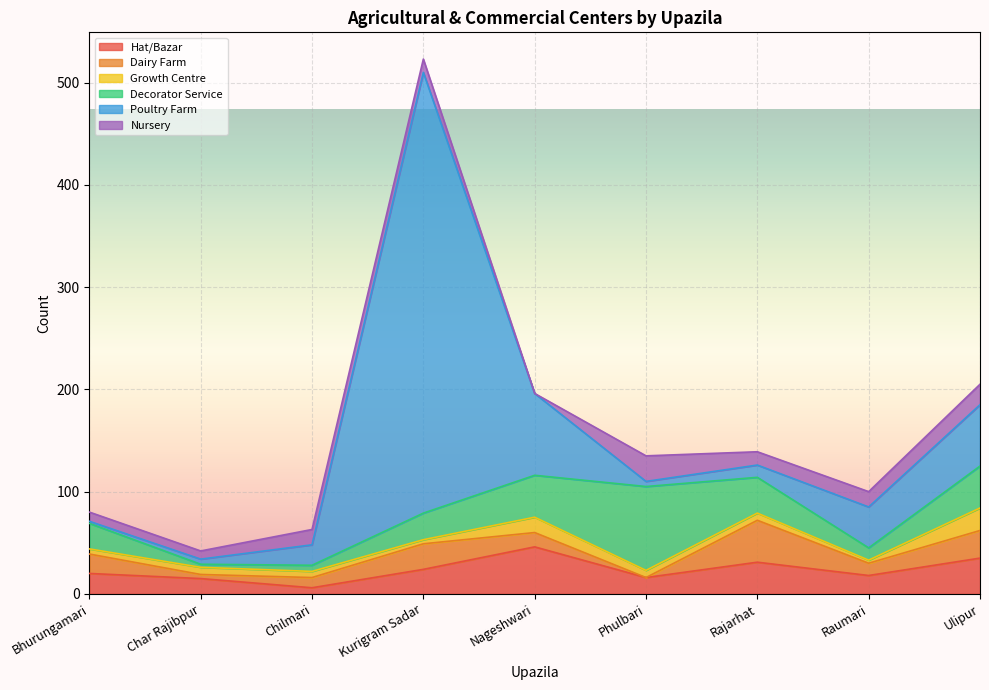

True or false: Poultry Farm has more than 2 points higher than both neighbors.

False